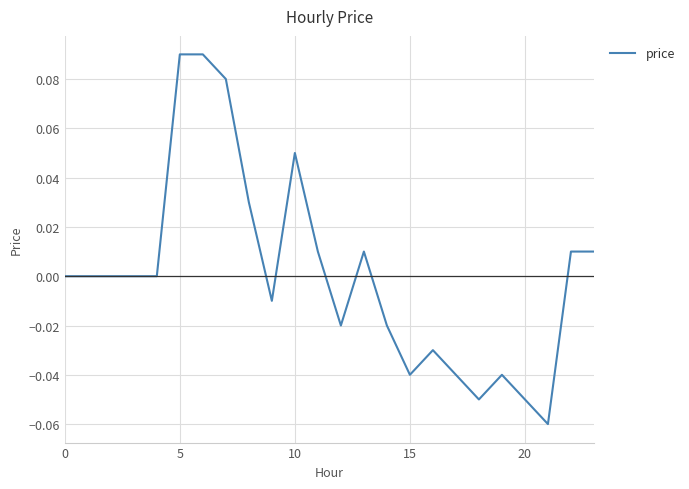

True or false: the data shows -0.0 at 20.

False